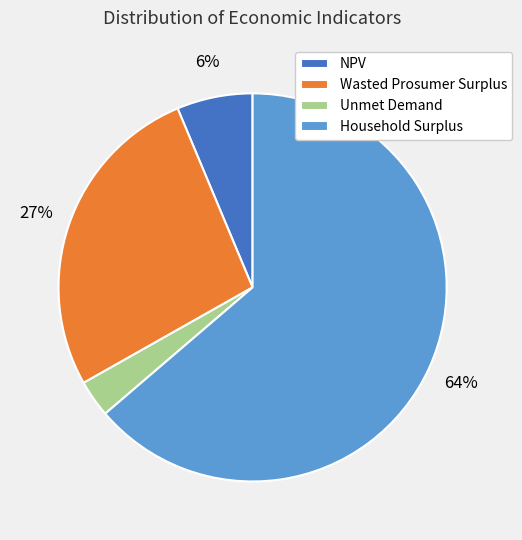

Is the sum of Household Surplus and Wasted Prosumer Surplus greater than half?

Yes